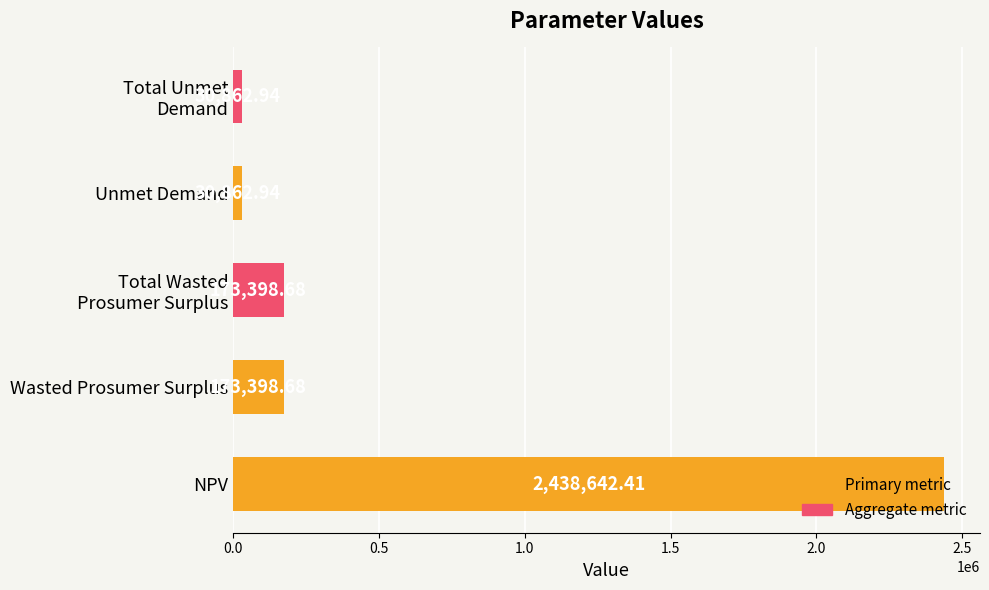

What is the difference between the maximum and second lowest values?

2407779.5